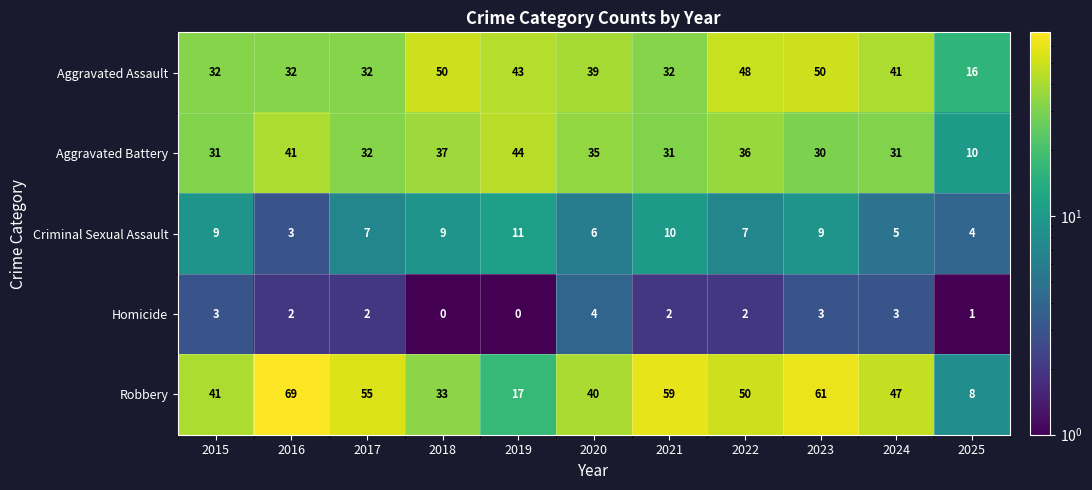

What is the difference between the maximum and minimum values in the Robbery series?

61